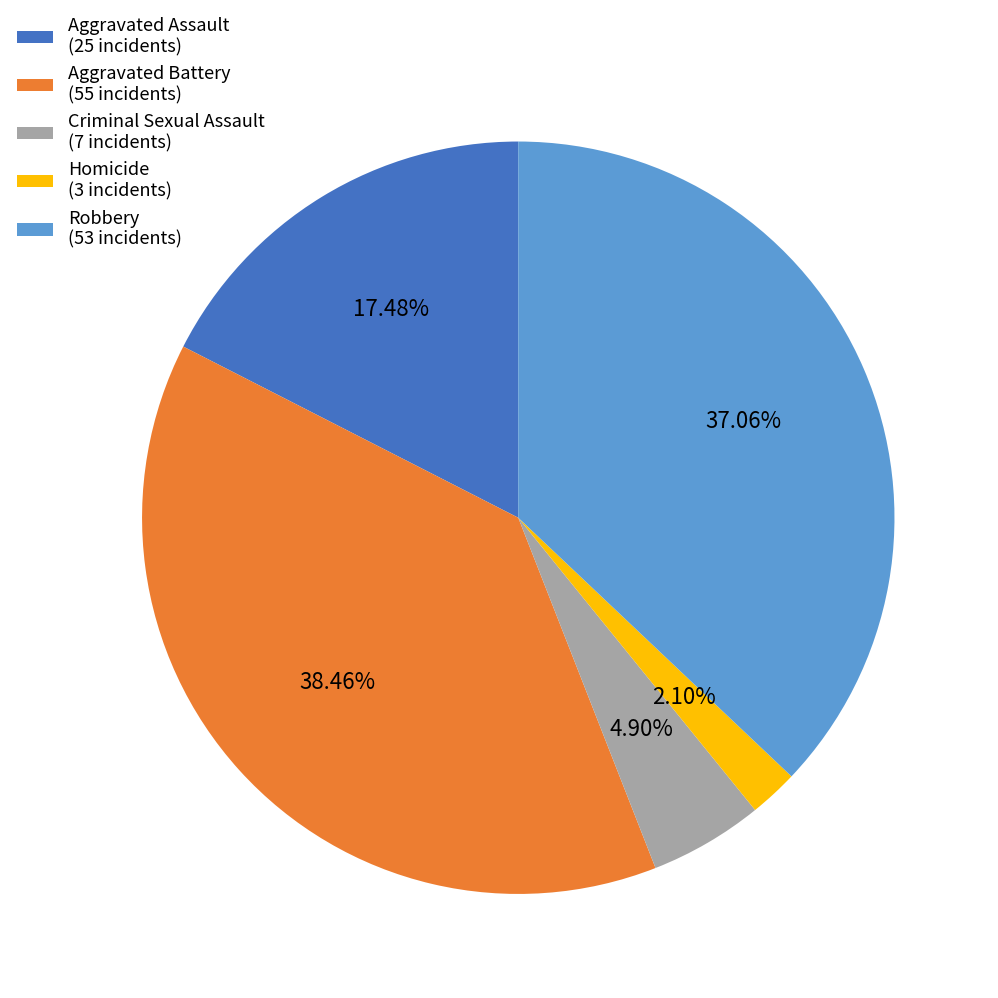

How many slices are in this pie chart?

5